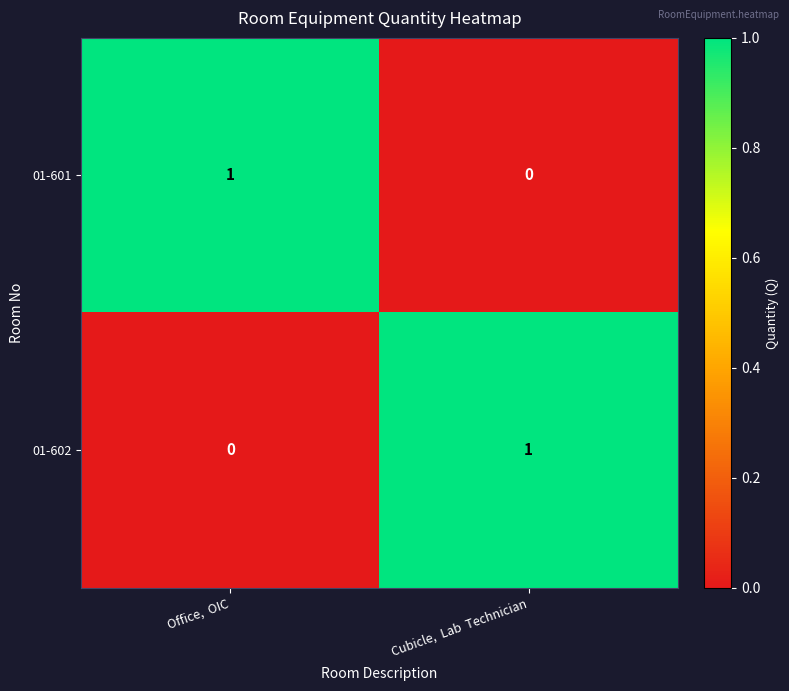

Rank the categories by 01-601 value from highest to lowest.

Office,  OIC, Cubicle,  Lab  Technician